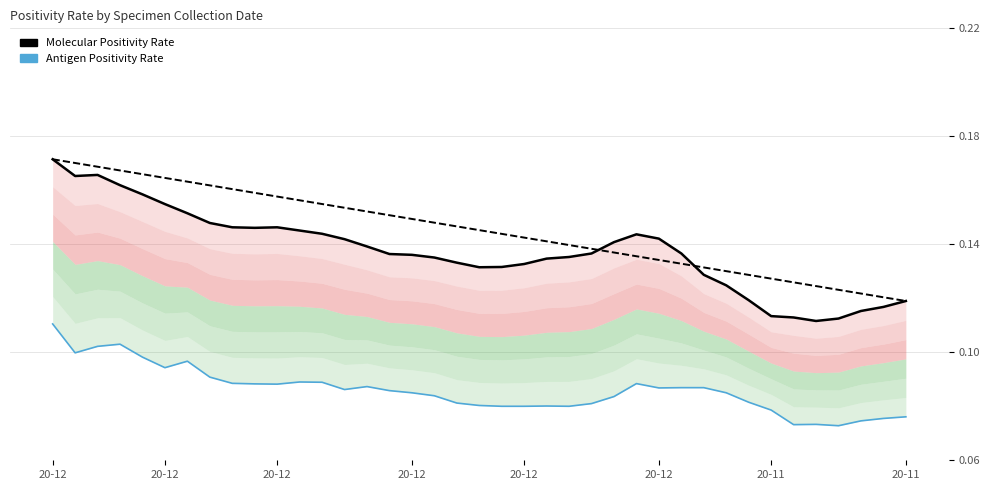

How many interior local valleys does the Antigen Positivity Rate series have?

8